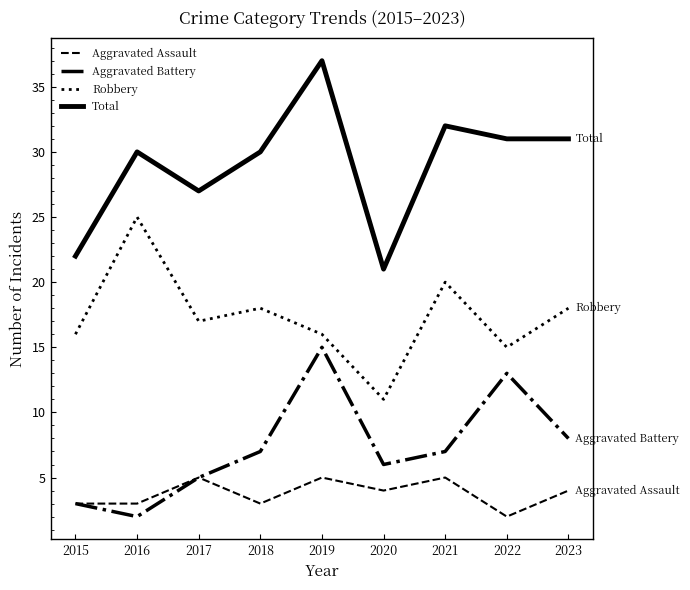

True or false: Total has more than 0 points higher than both neighbors.

True